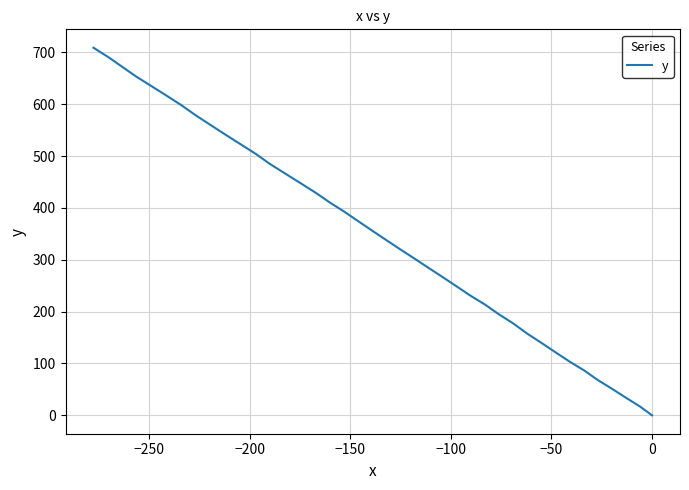

How many lines are shown in the chart?

1